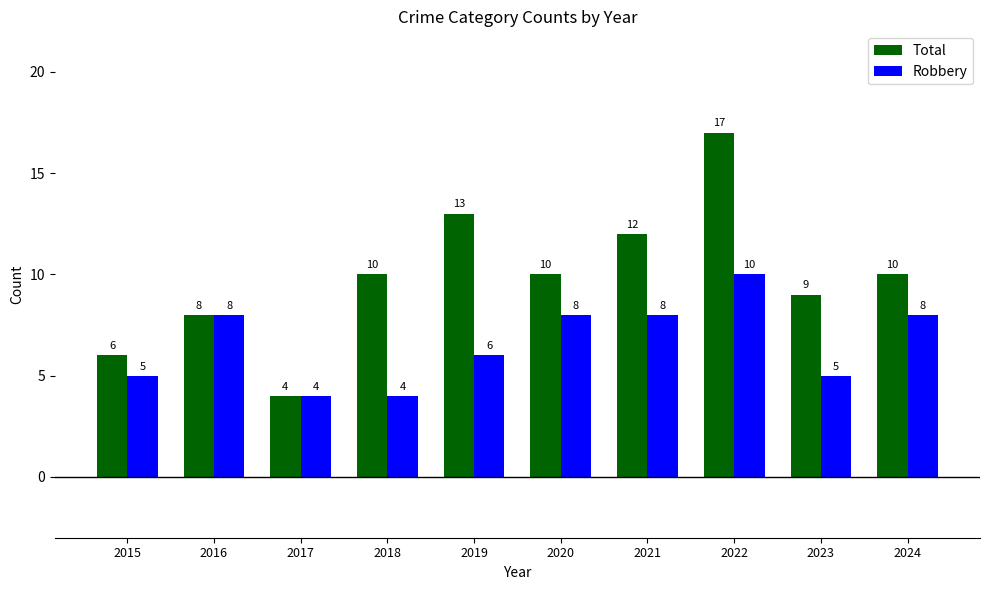

Rank the series by their average value, from highest to lowest.

Total, Robbery